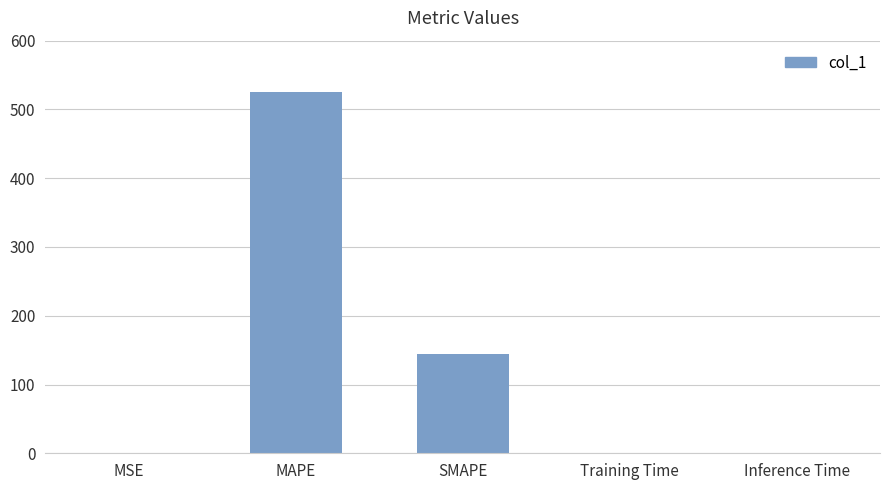

Are the bars horizontal?

No